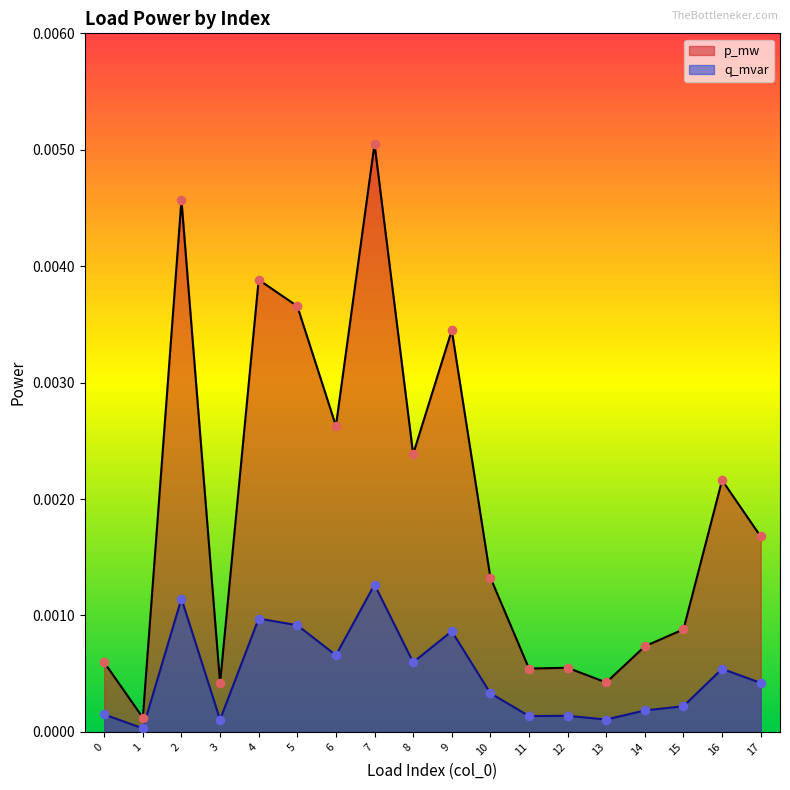

What are all the series names shown in the legend?

p_mw, q_mvar